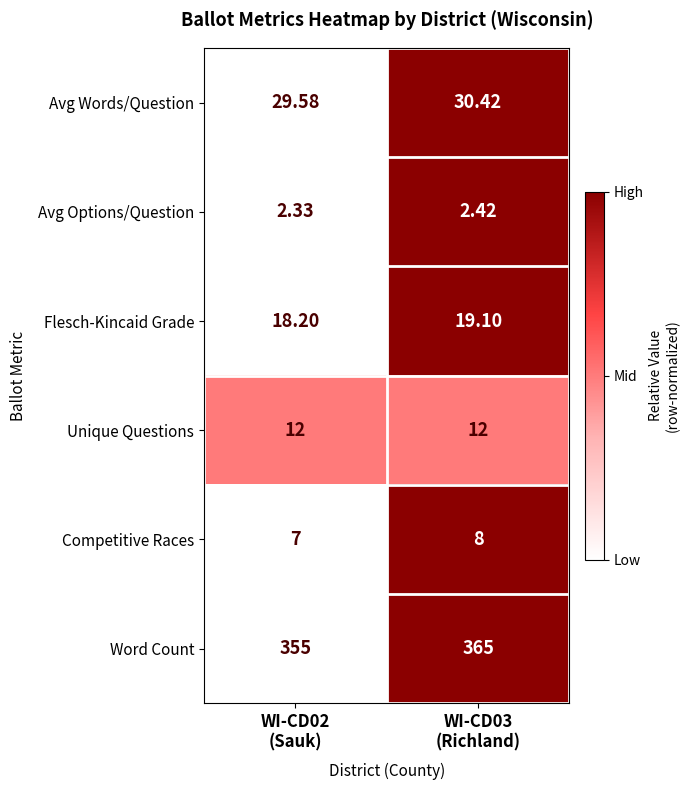

Rank the series by their maximum value, from lowest to highest.

Avg Options/Question, Competitive Races, Unique Questions, Flesch-Kincaid Grade, Avg Words/Question, Word Count